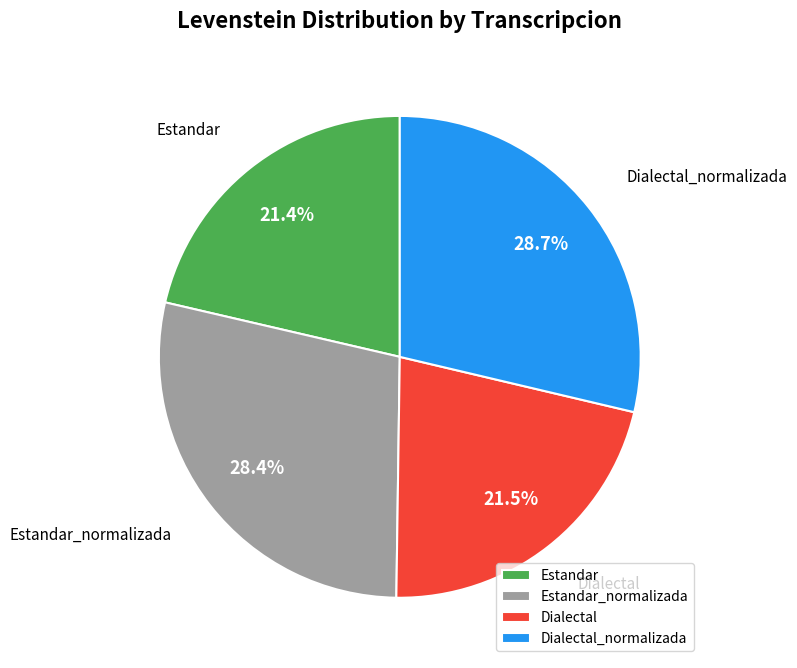

What percentage is the Dialectal_normalizada slice, to the nearest percent?

29%